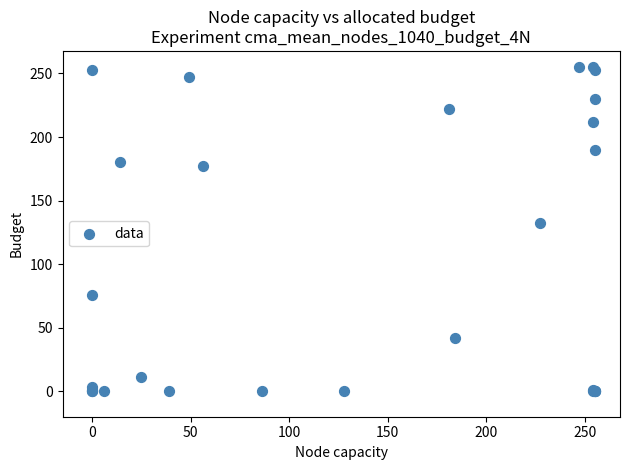

What Y value in the scatter plot is closest to 127?

132